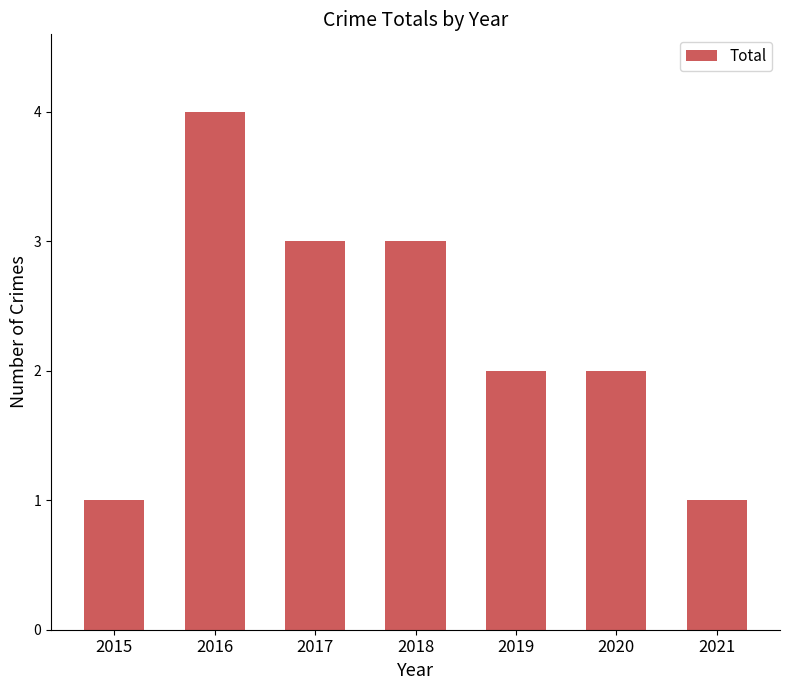

The value at 2019 is 3. True or false?

False